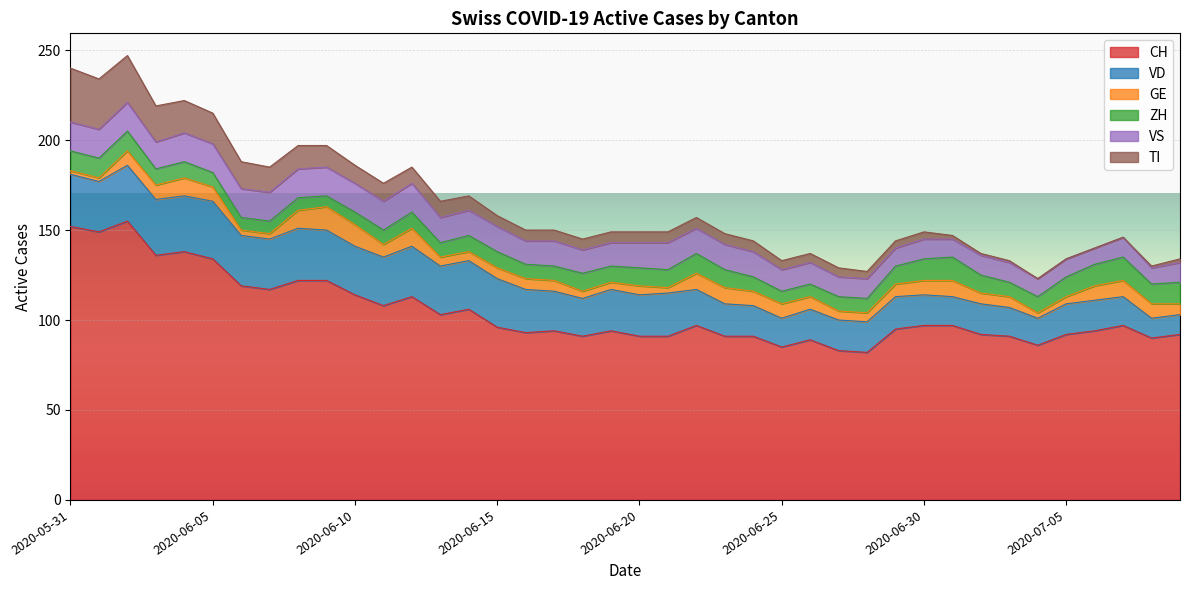

True or false: VD and ZH cross at least once.

False